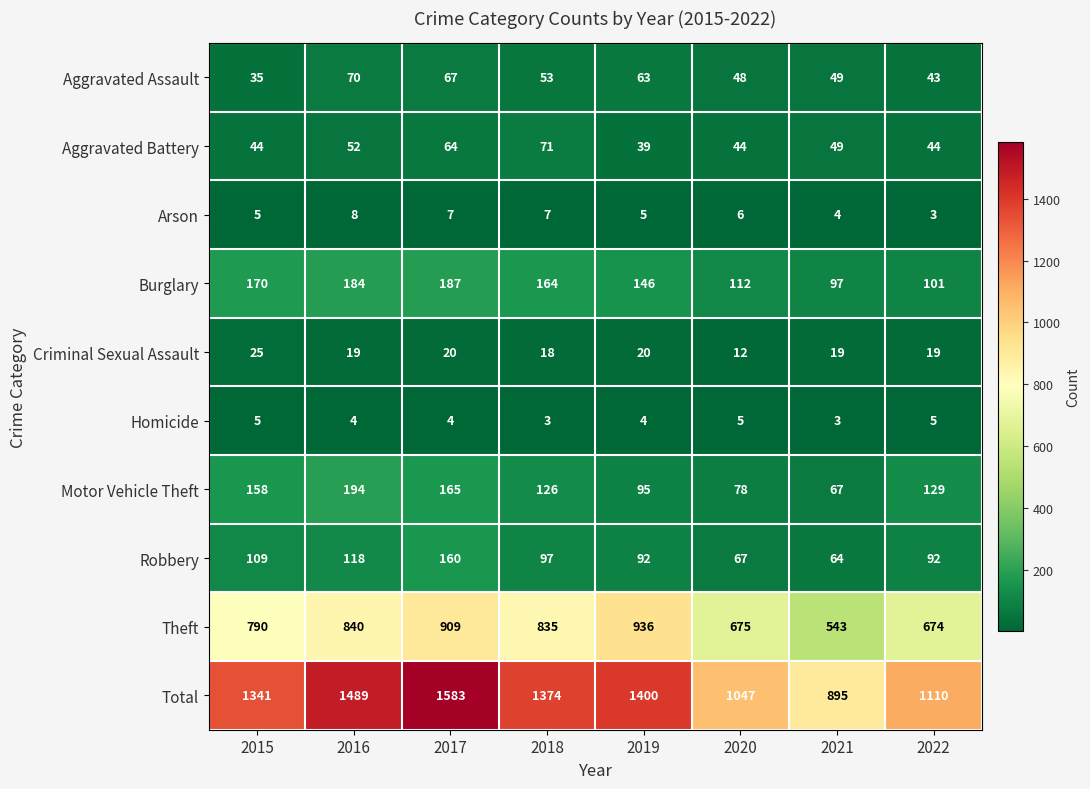

What is the maximum value shown in the chart?

1583